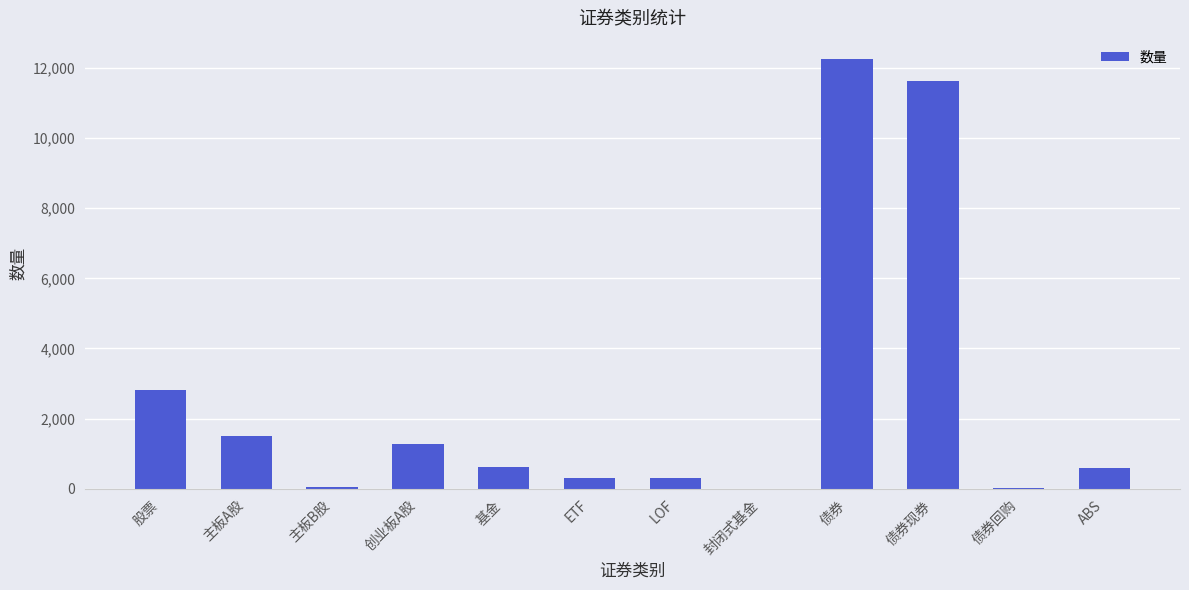

Between 主板B股 and 债券, which is larger?

债券